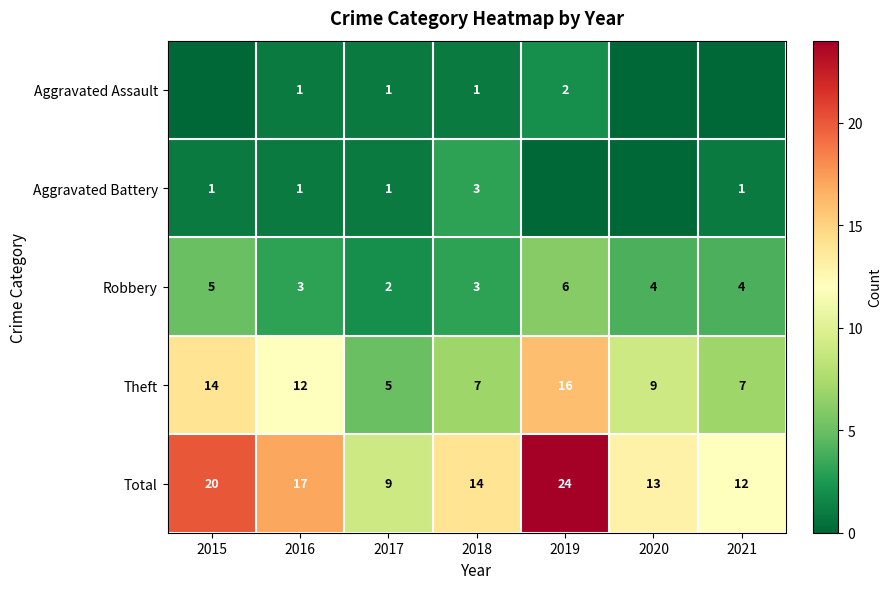

What is the difference between the second highest and second lowest values in the Total series?

8